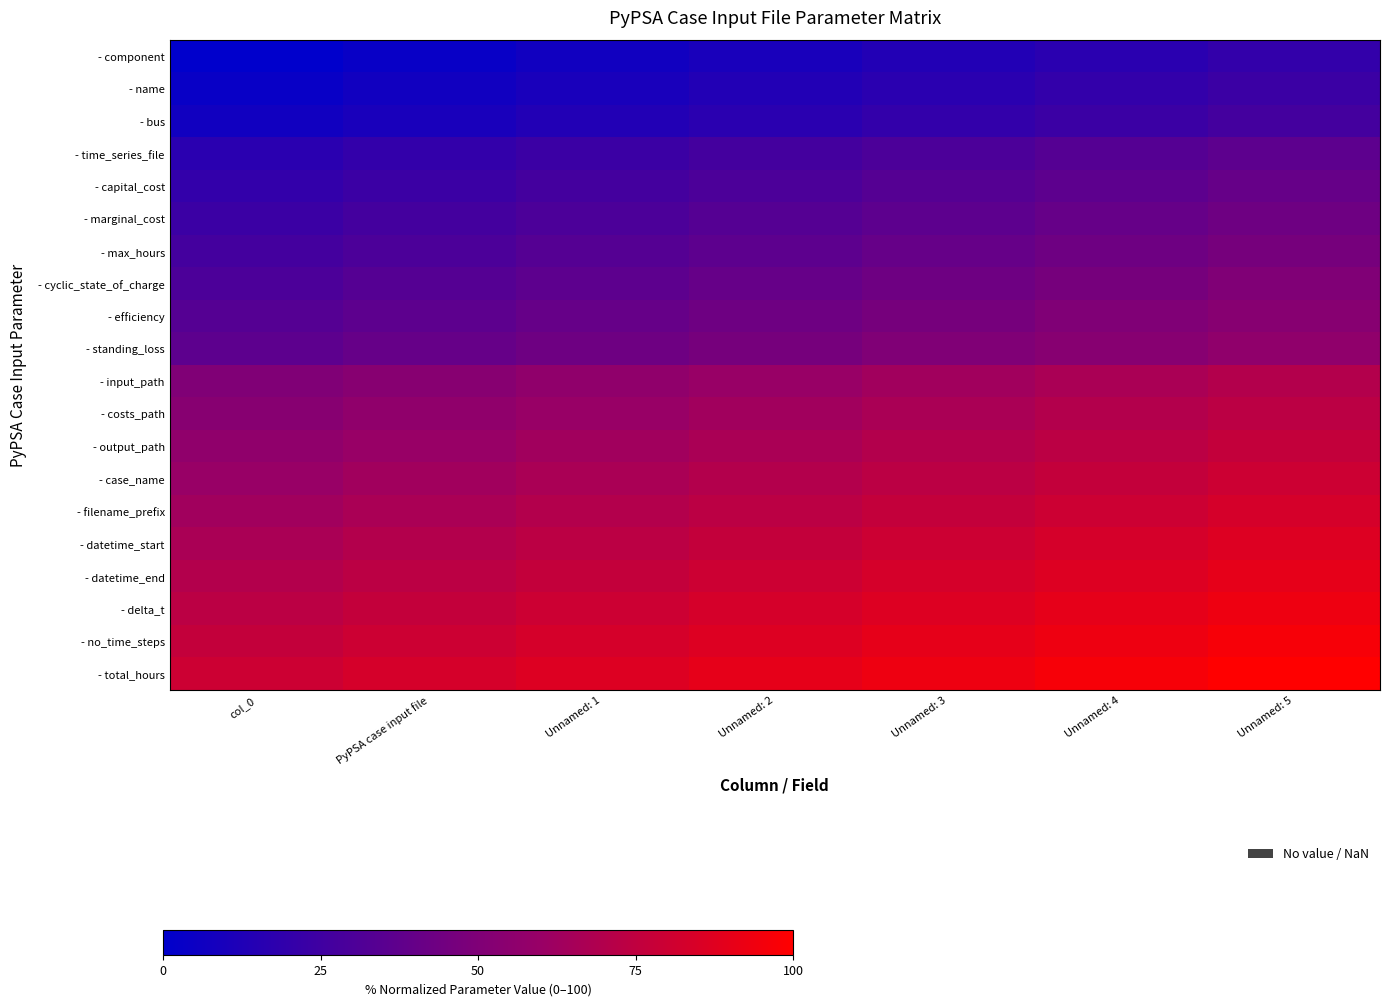

At how many categories does at least one series exceed 93?

3